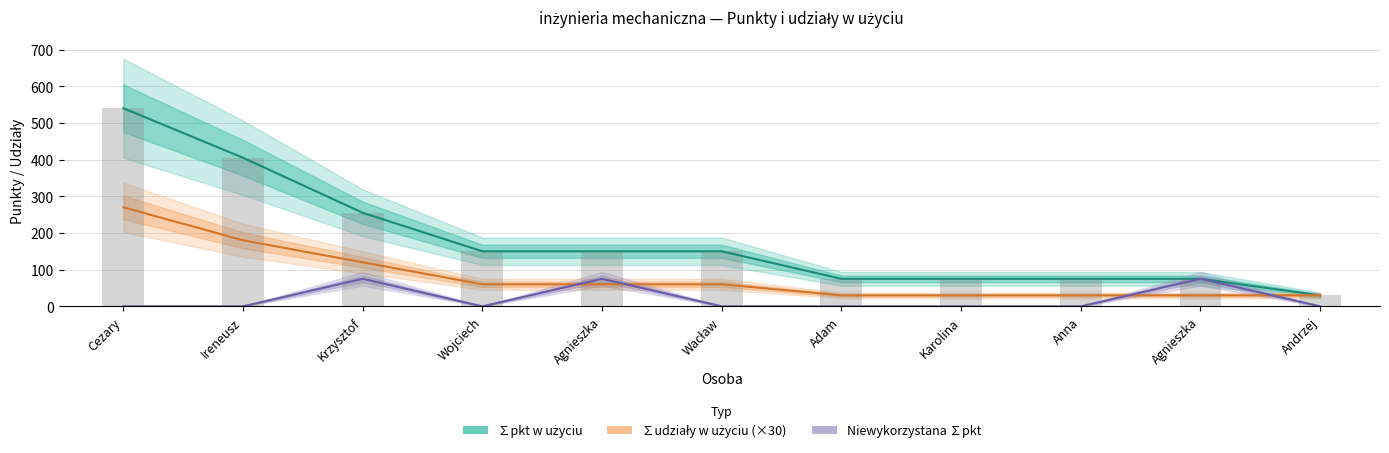

What is the total value across all series at Adam?

105